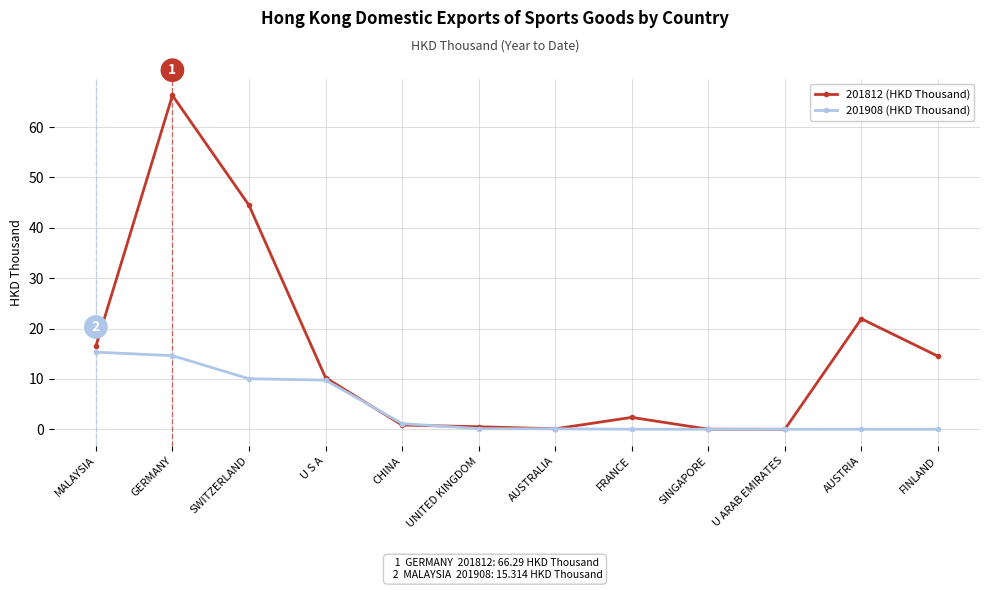

What is the difference between the highest and lowest values at AUSTRIA?

21.9